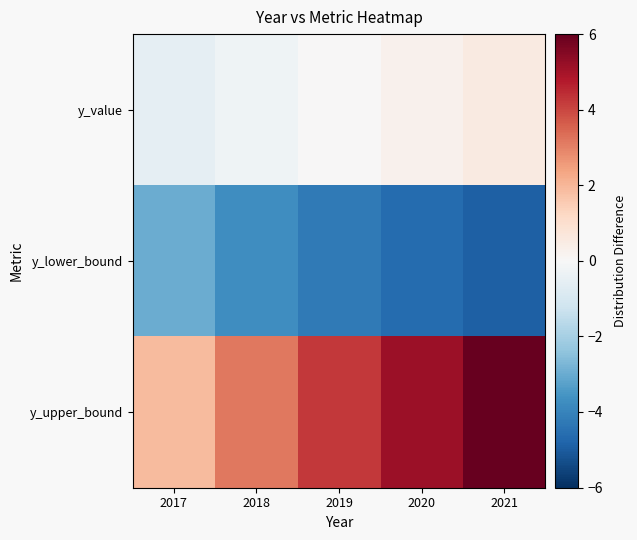

Which series has the largest range (max minus min)?

y_upper_bound